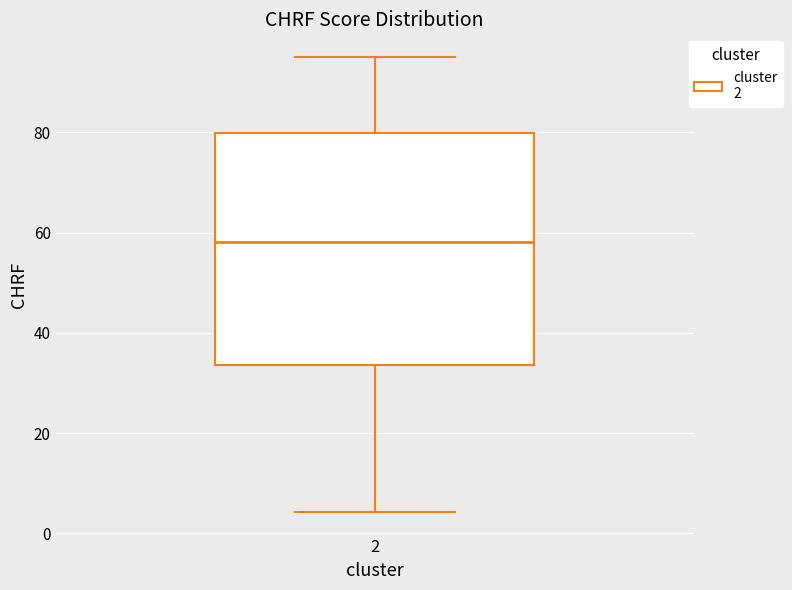

Where is the upper edge of the box at x = 2 on the y-axis? The values are not printed on the chart, so give them approximately, as read against the axis.

80